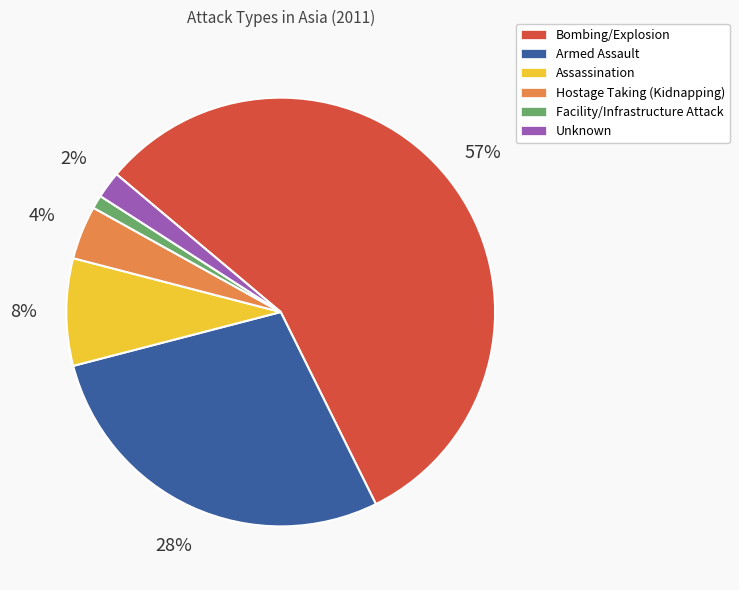

Rank the categories by value from highest to lowest.

Bombing/Explosion, Armed Assault, Assassination, Hostage Taking (Kidnapping), Unknown, Facility/Infrastructure Attack